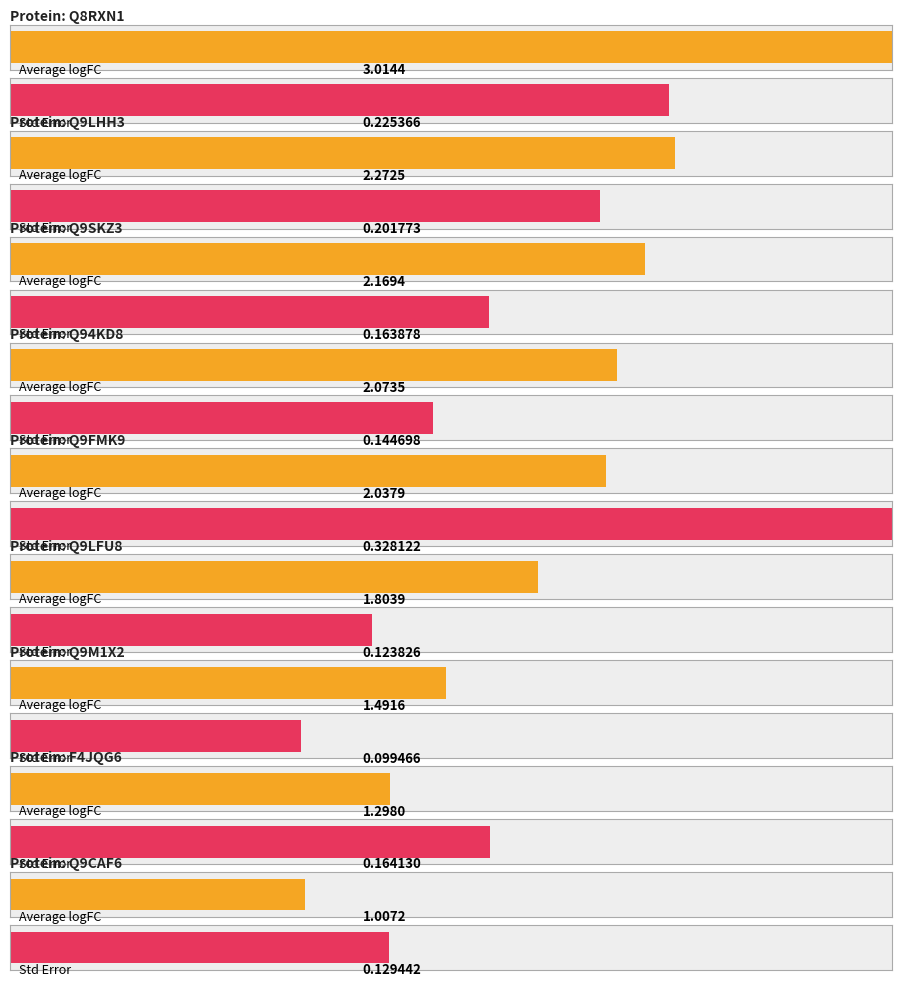

List the labels in order of value, smallest first.

Q9CAF6, F4JQG6, Q9M1X2, Q9LFU8, Q9FMK9, Q94KD8, Q9SKZ3, Q9LHH3, Q8RXN1